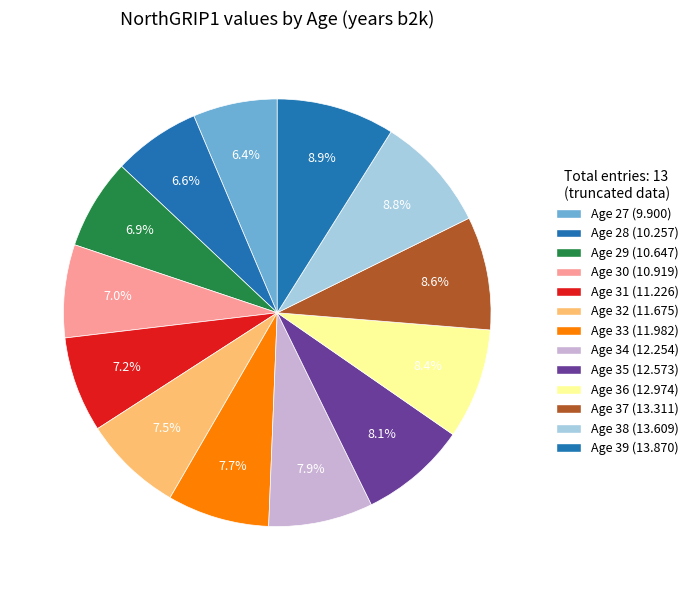

Does any single category account for the majority?

No